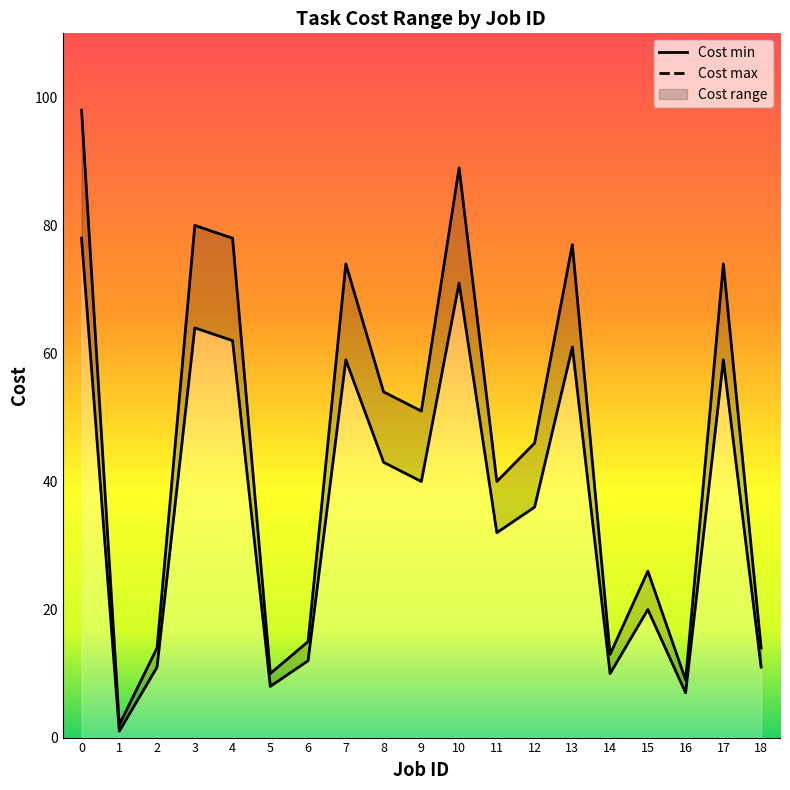

What is the value of the Cost max point at the 1st from the left?

98